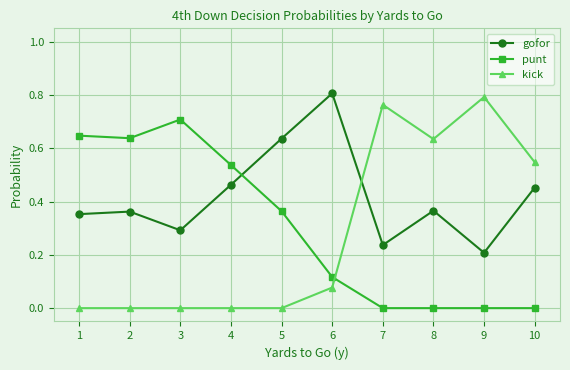

How many times do punt and gofor cross each other?

1